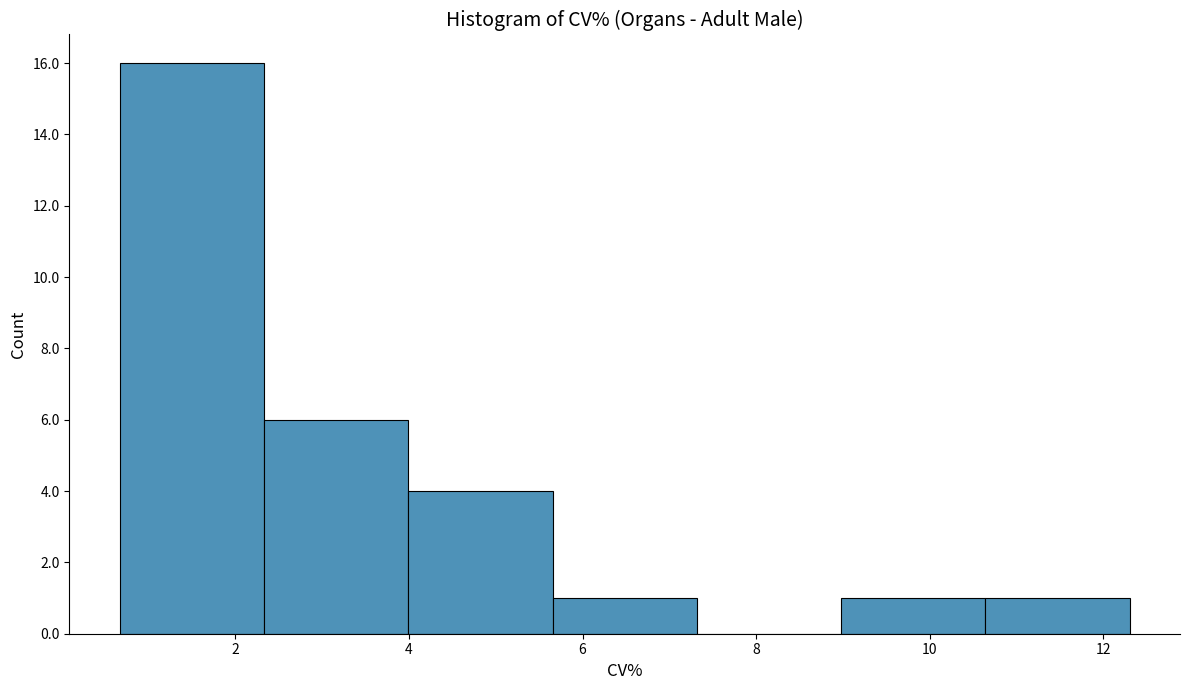

What is the height of the bar covering 2.4 to 4.0 on the x-axis? Neither the bar edges nor the heights are printed on the chart, so give them approximately, as read against the axes.

6